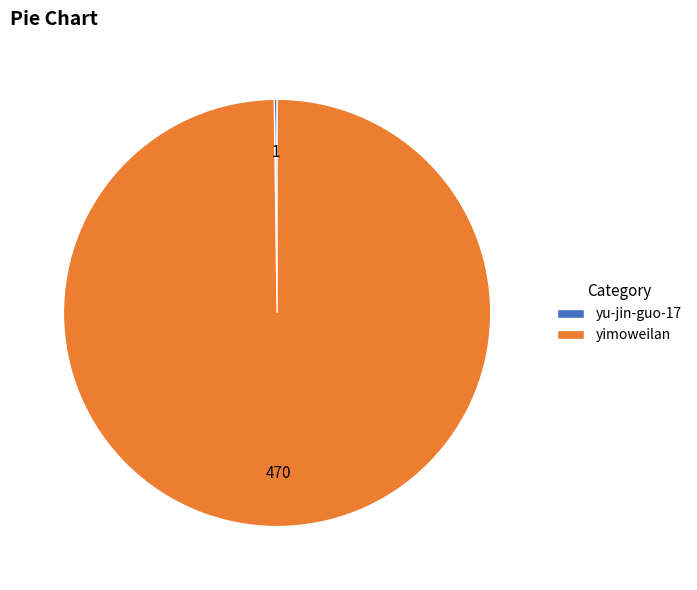

Is there any slice that represents more than half of the pie?

Yes